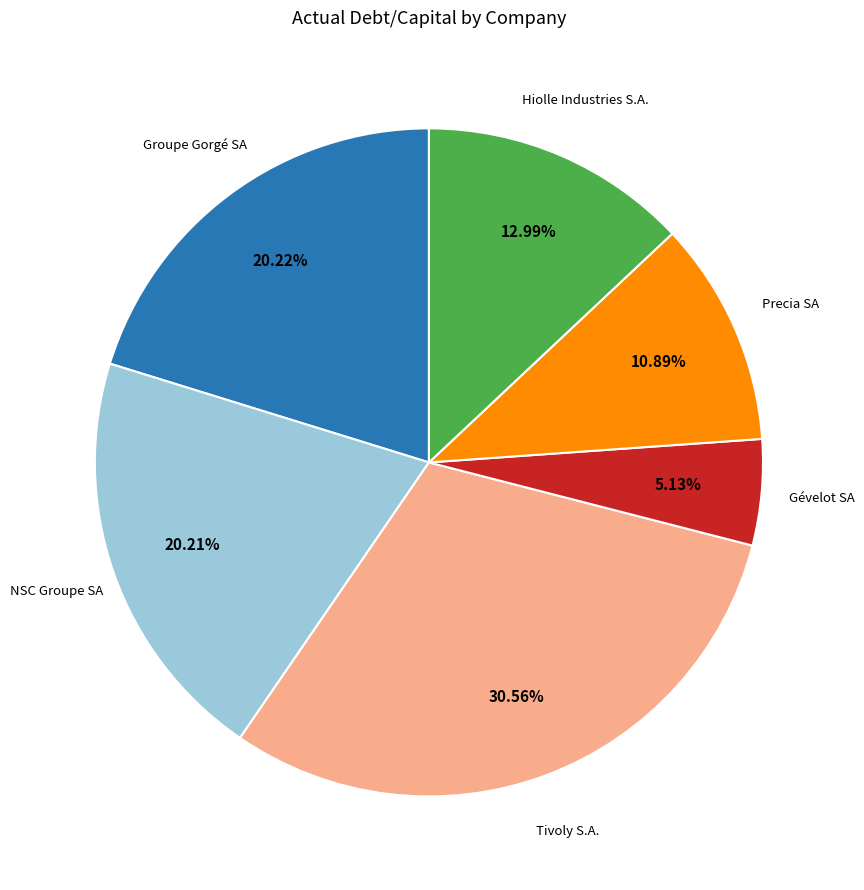

Which has a higher value, NSC Groupe SA or Gévelot SA?

NSC Groupe SA